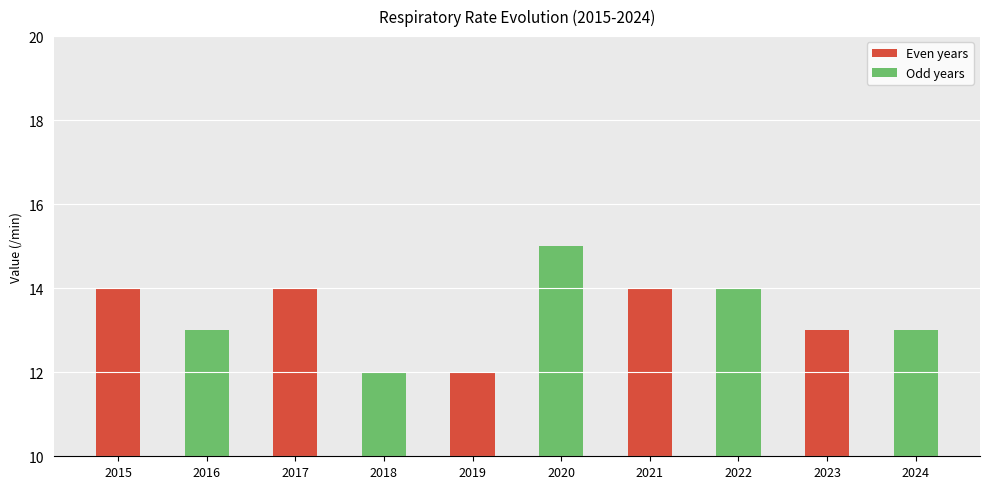

How many values are below 14?

5